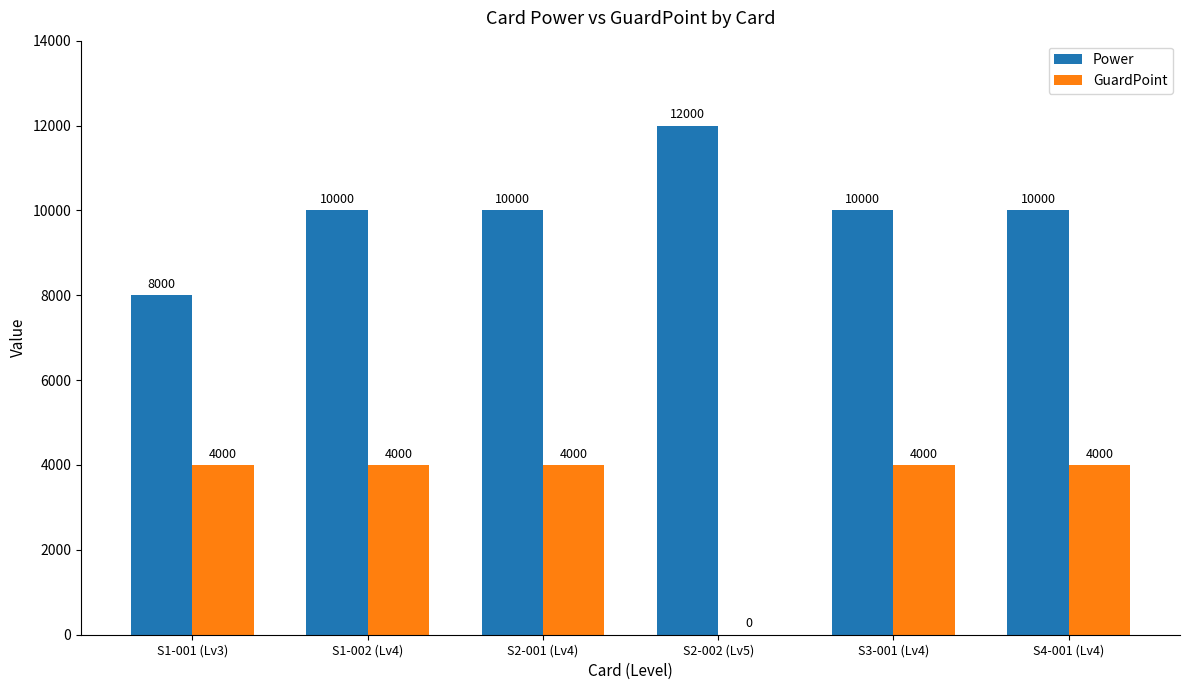

How many data points does each series have?

6